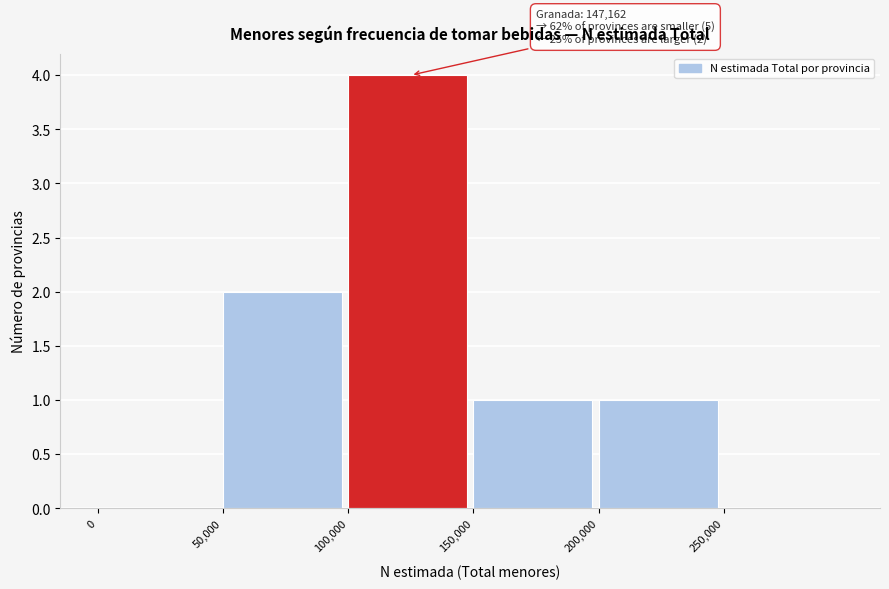

Which range on the x-axis has the tallest bar?

100000 to 150000